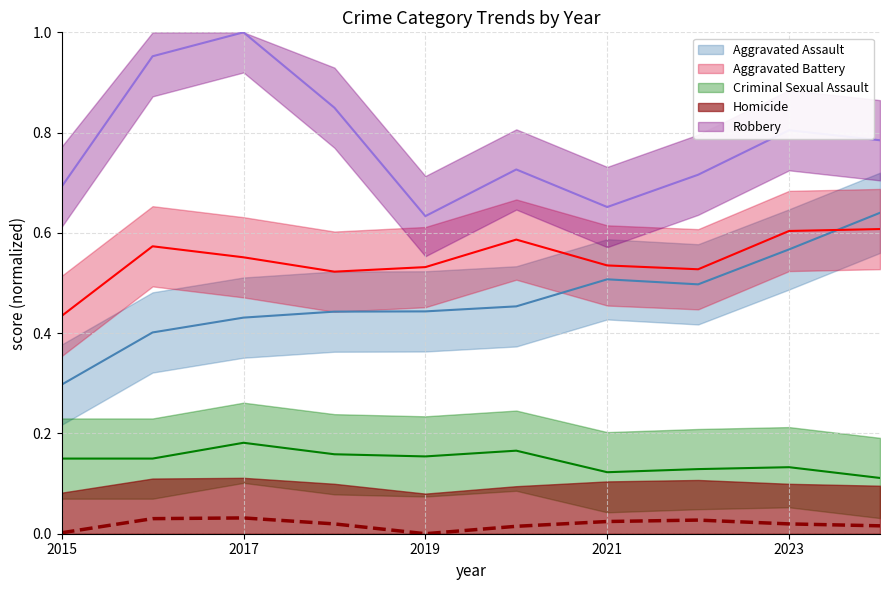

In Aggravated Assault, how many points are lower than both neighbors (excluding endpoints)?

1